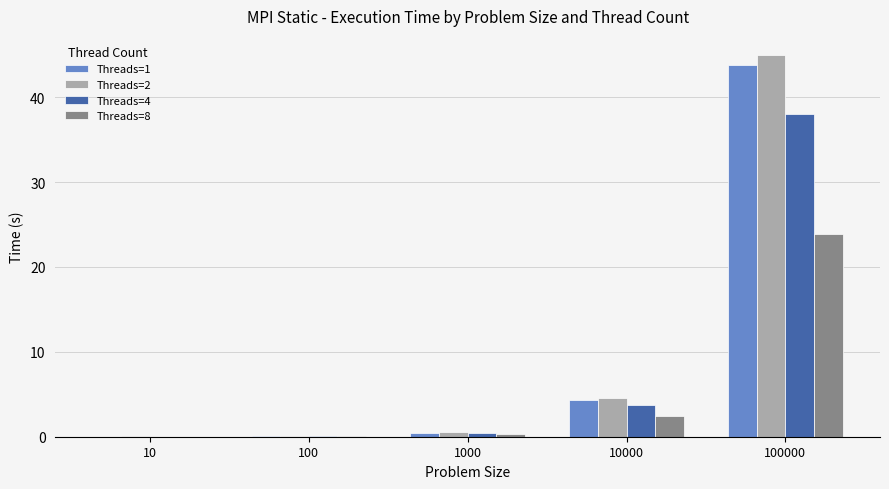

At which label is Threads=8 closest to 11?

10000